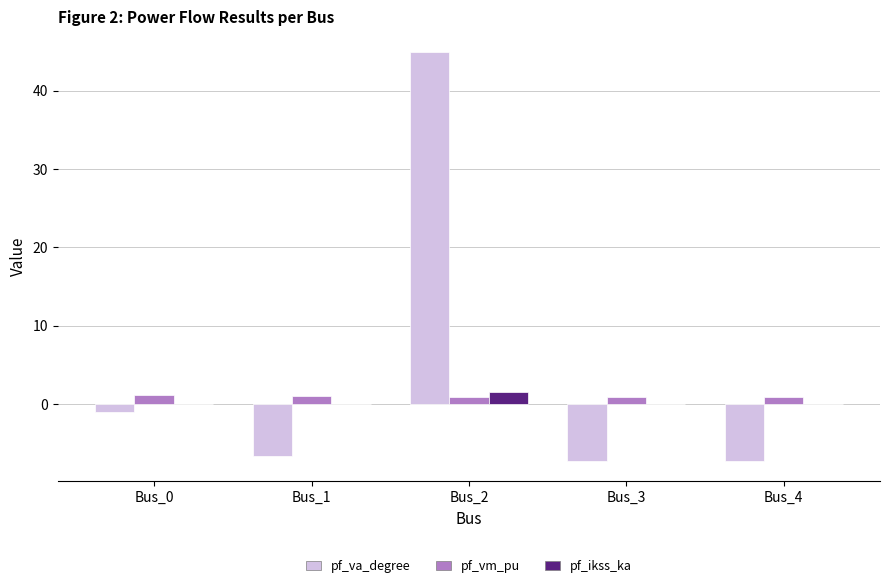

Is the value of pf_ikss_ka at Bus_2 greater than the value of pf_va_degree at Bus_2?

No